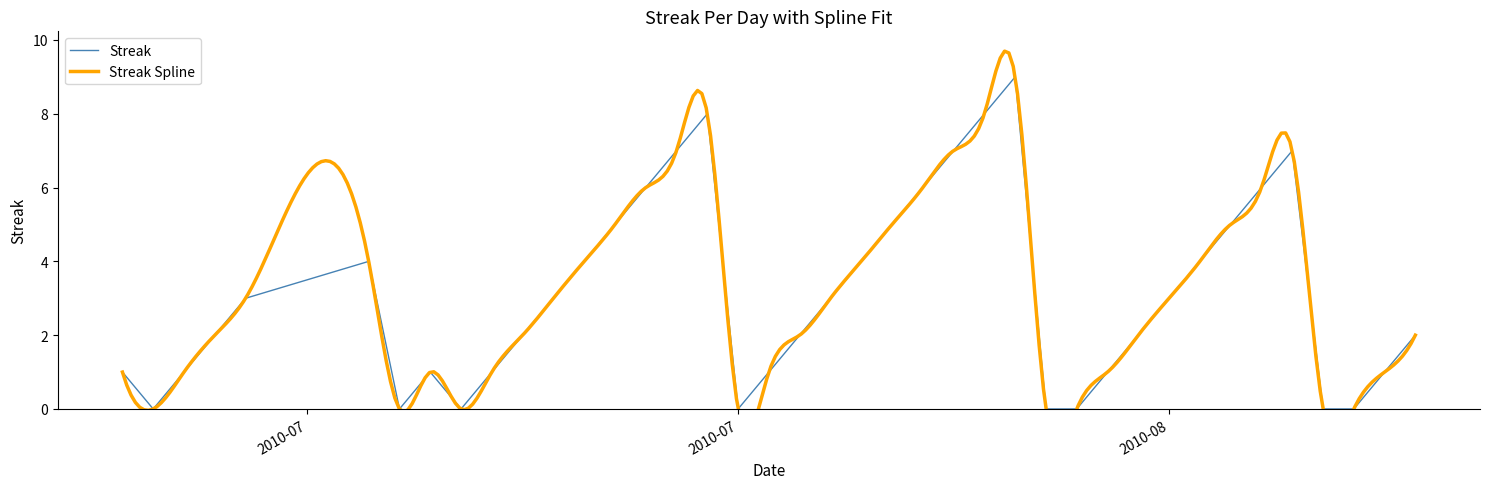

The value of Streak at 2010-08 is 3. True or false?

True